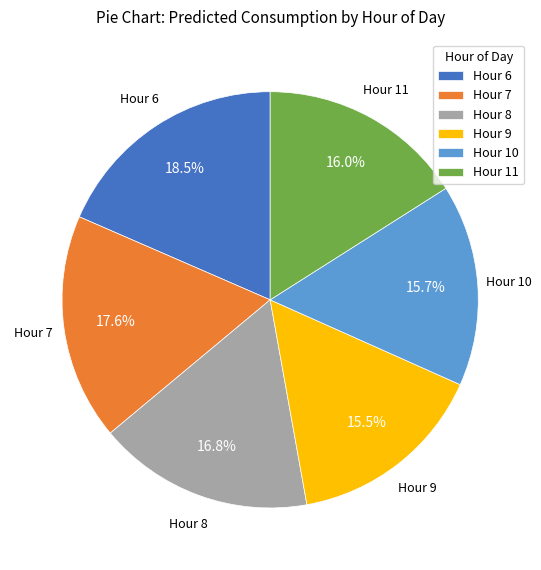

Which category has the biggest portion of the pie?

Hour 6